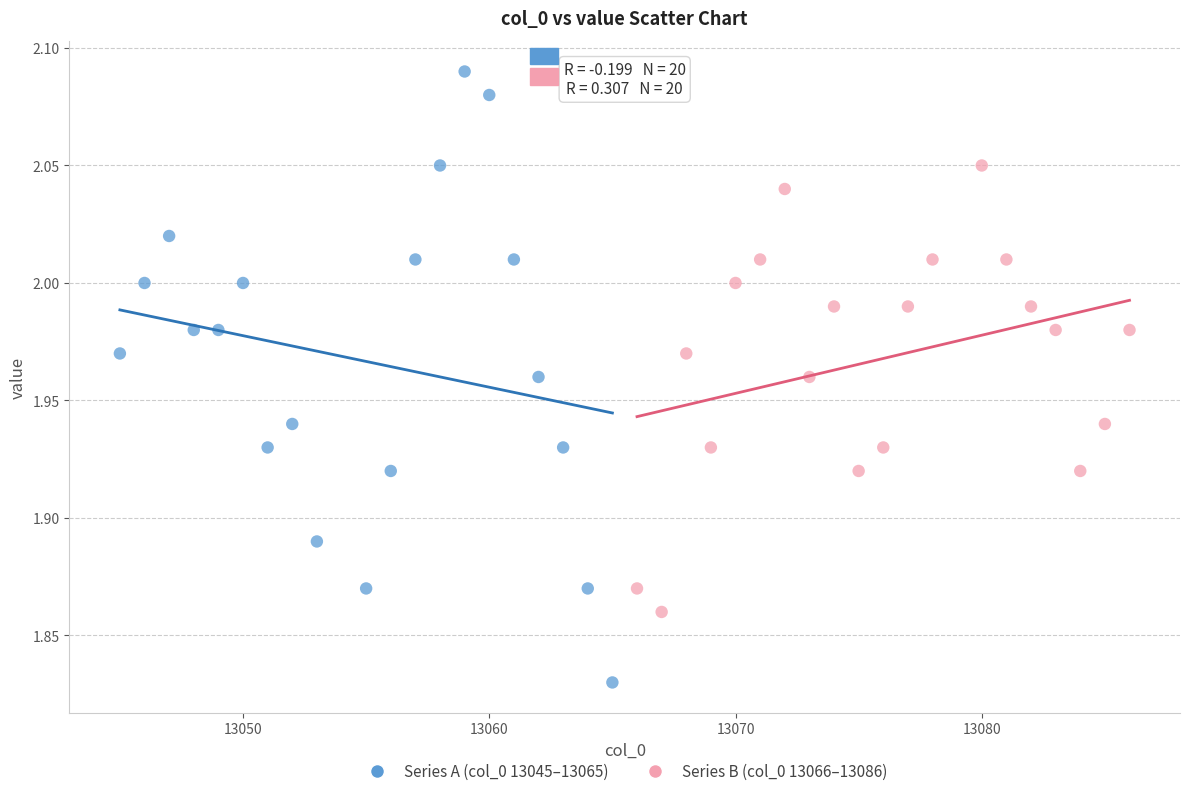

Which series reaches the maximum Y coordinate?

Series A (col_0 13045–13065)